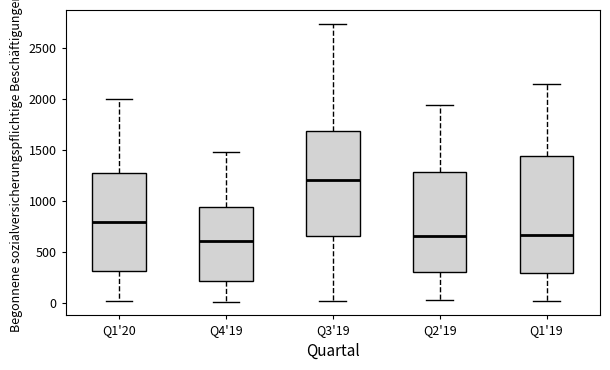

Where does the median line of the box for Q4'19 sit on the y-axis? The values are not printed on the chart, so give them approximately, as read against the axis.

600